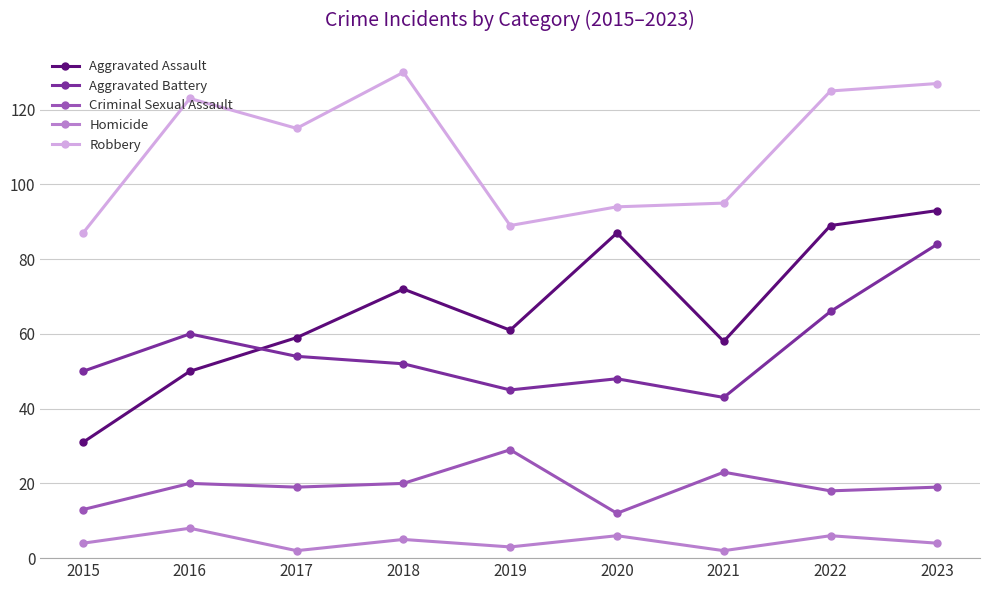

True or false: Aggravated Assault has more than 0 points higher than both neighbors.

True